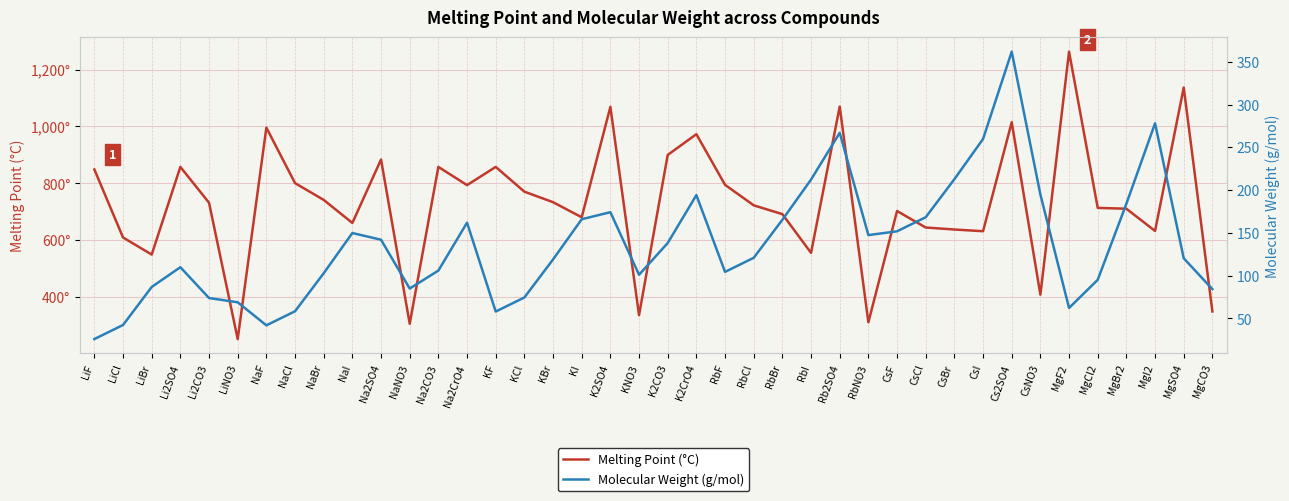

How many series are shown in this chart?

2